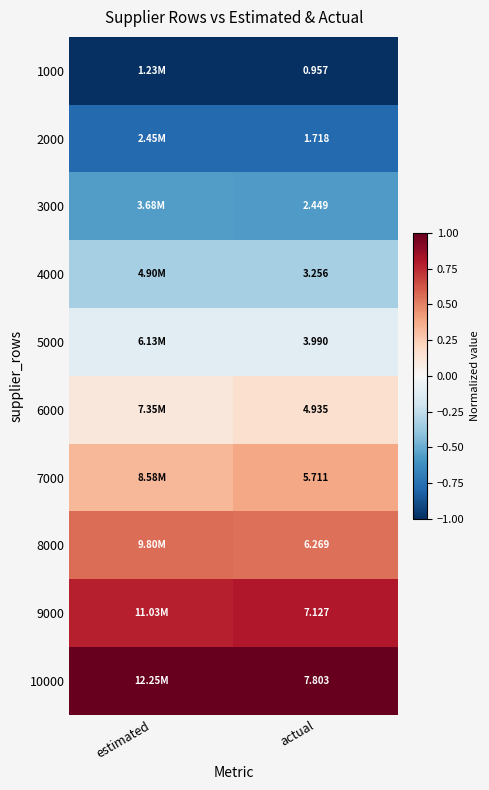

Is the value of 9000 at actual greater than the value of 1000 at actual?

Yes